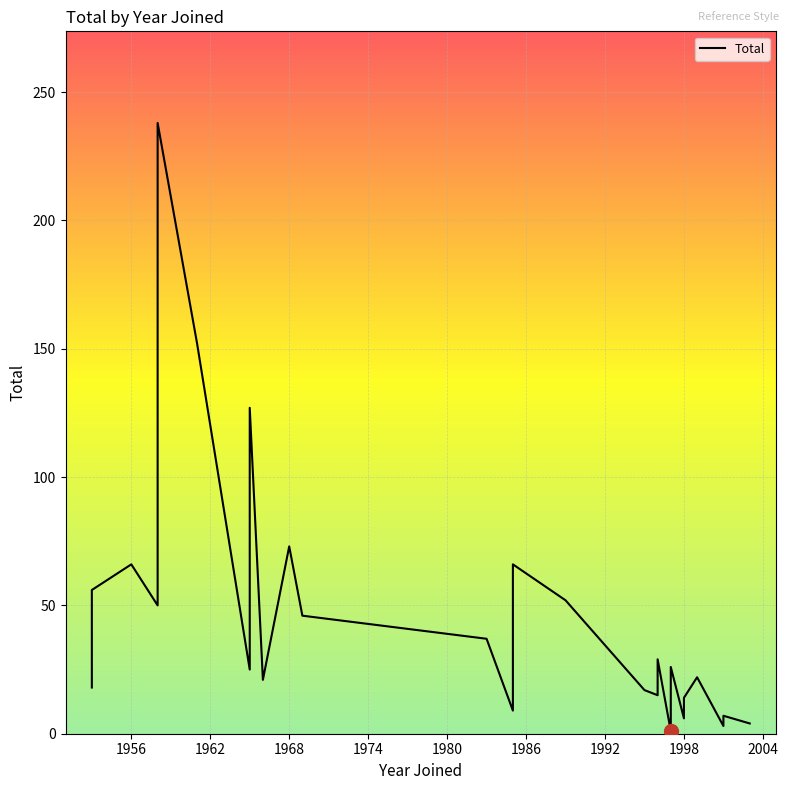

What is the maximum value shown in the chart?

238